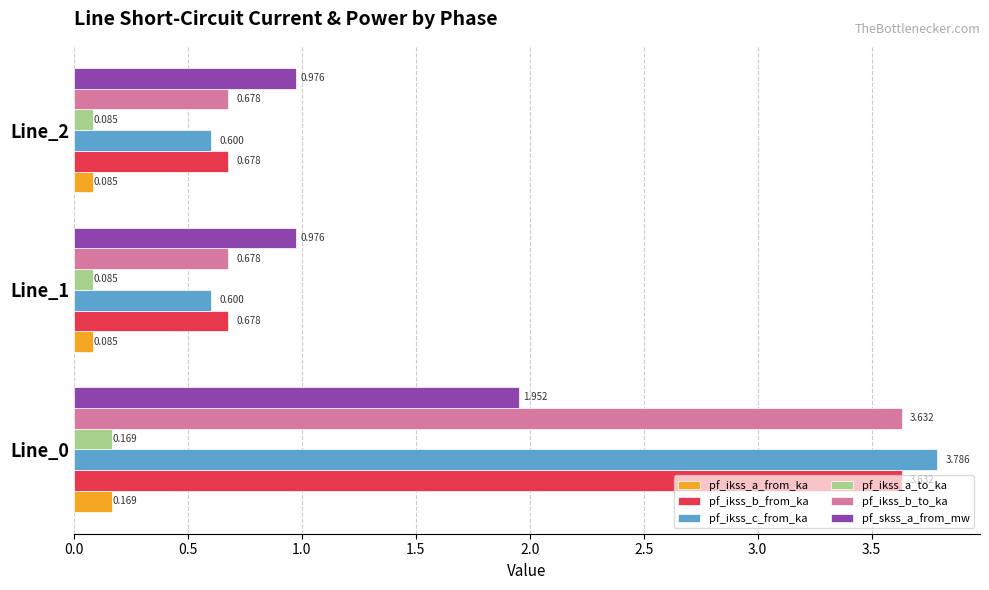

Is the value of pf_ikss_a_from_ka at Line_2 greater than the value of pf_ikss_c_from_ka at Line_2?

No